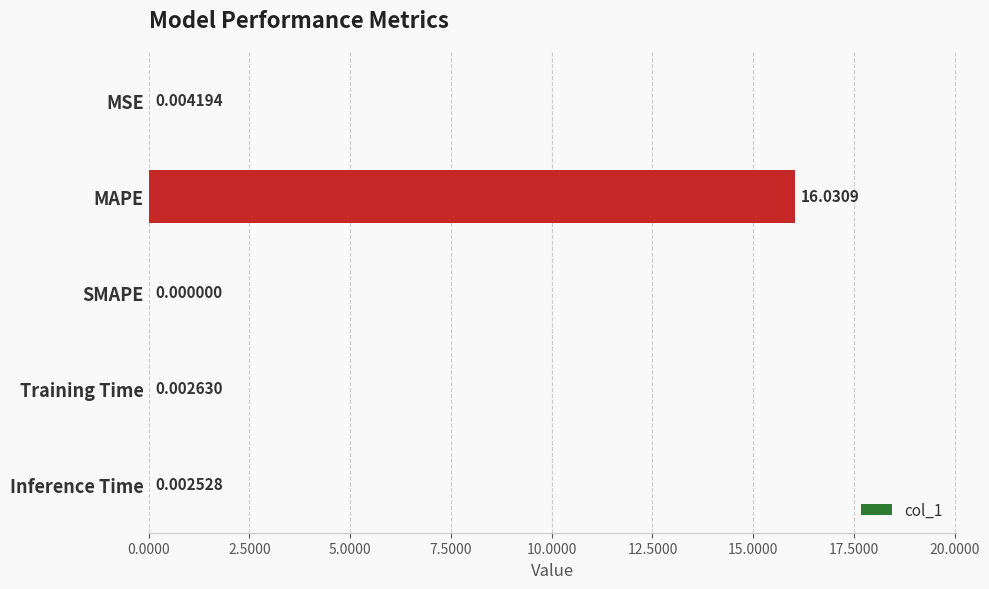

At which label is the value closest to 8?

MSE